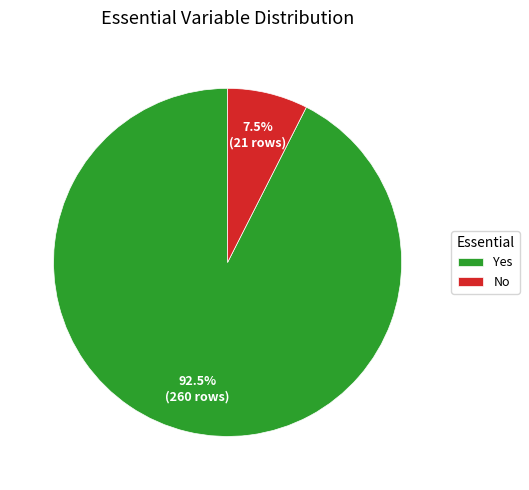

Is it true that Yes is 41% of the pie?

False